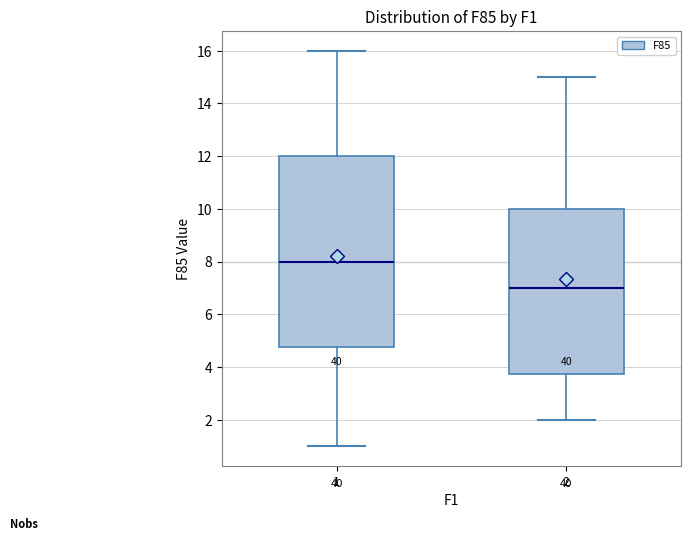

Reading left to right, transcribe this box plot: for each box, give where its median line is, the range the box spans, and where its two whiskers end, as read against the y-axis. The values are not printed on the chart, so give them approximately, as read against the axis.

1: median 8.0, box 4.8 to 12.0, whiskers 1.0 to 16.0
2: median 7.0, box 3.8 to 10.0, whiskers 2.0 to 15.0